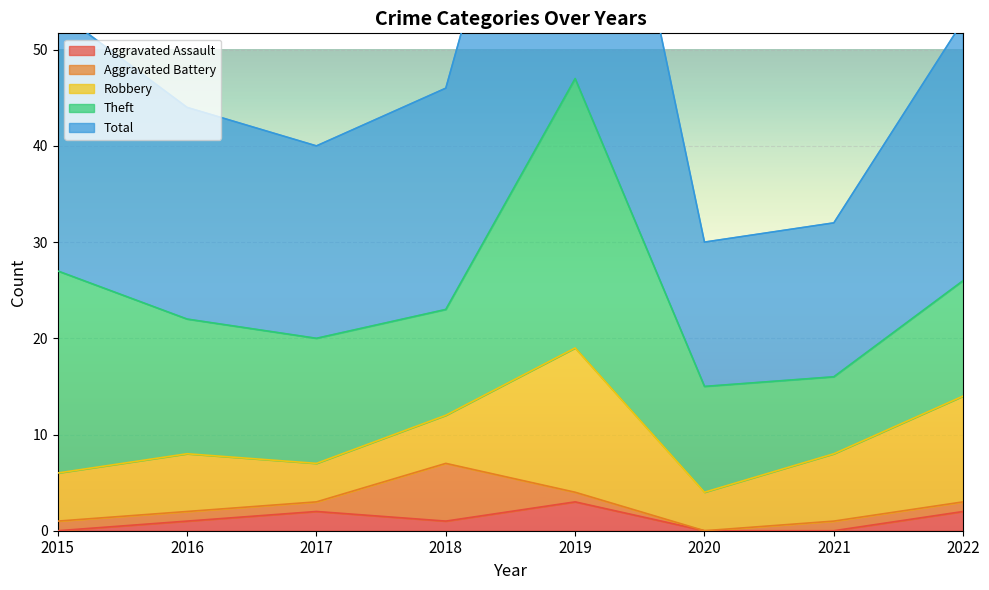

List the labels in order of Total value, largest first.

2019, 2015, 2022, 2018, 2016, 2017, 2021, 2020